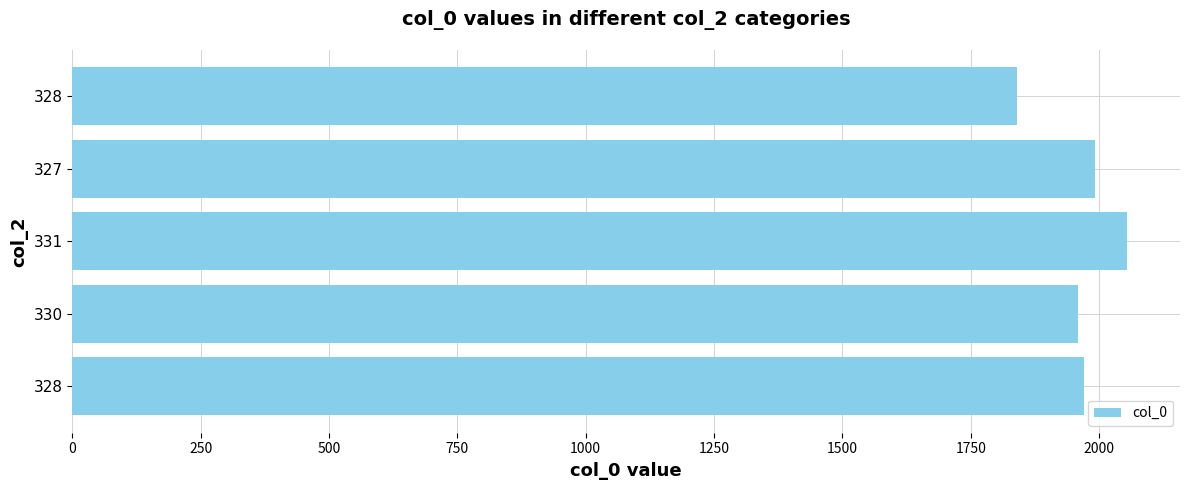

How many data points does each series have?

5